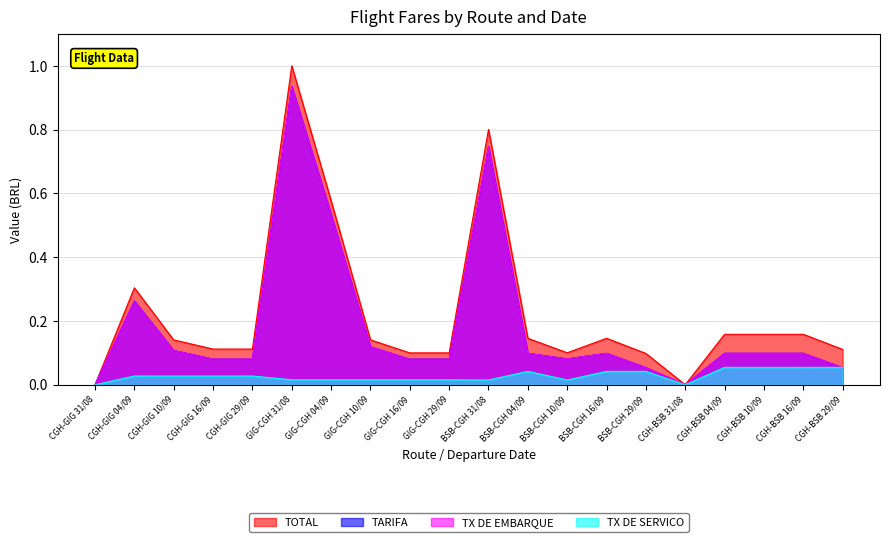

At which category does the chart reach its peak across all series?

GIG-CGH 31/08